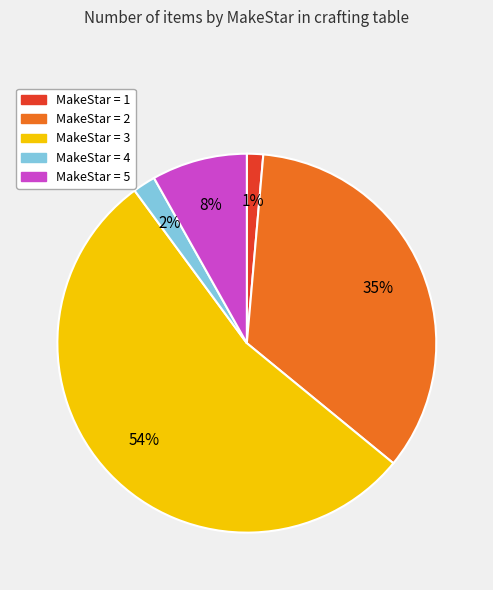

To the nearest percent, what is the average slice percentage?

20%